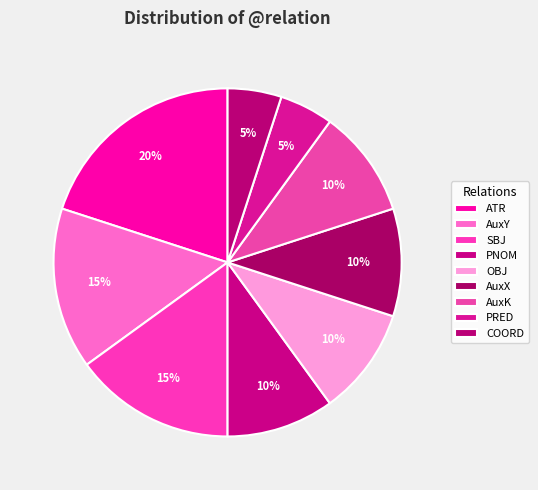

How many segments does this pie chart have?

9